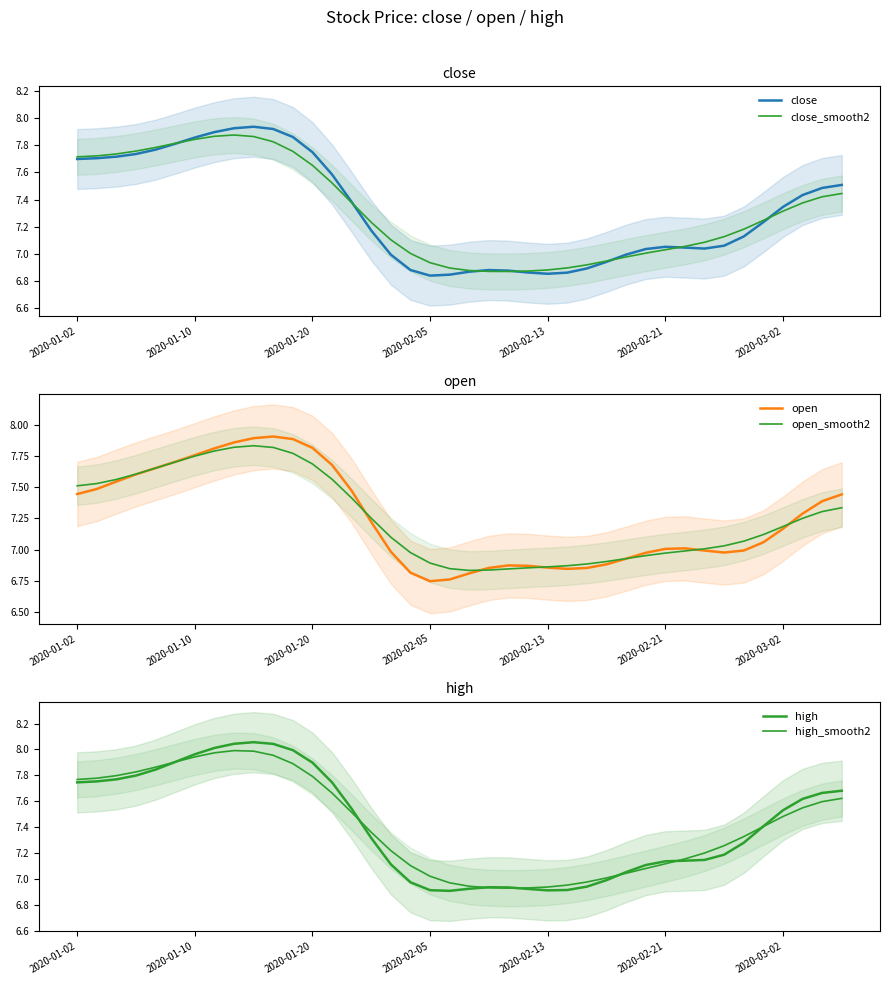

Which series ends up on top after the final intersection of high and high_smooth2?

high